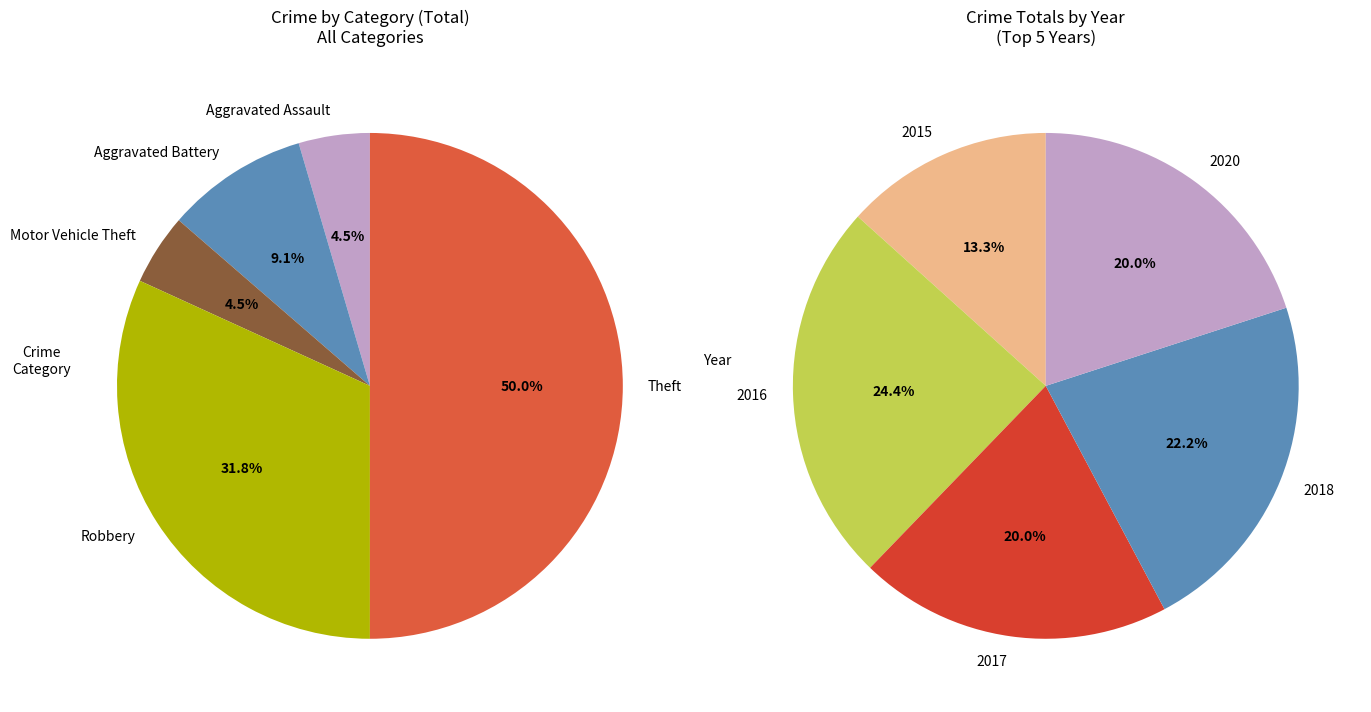

Count the number of slices in the pie.

5